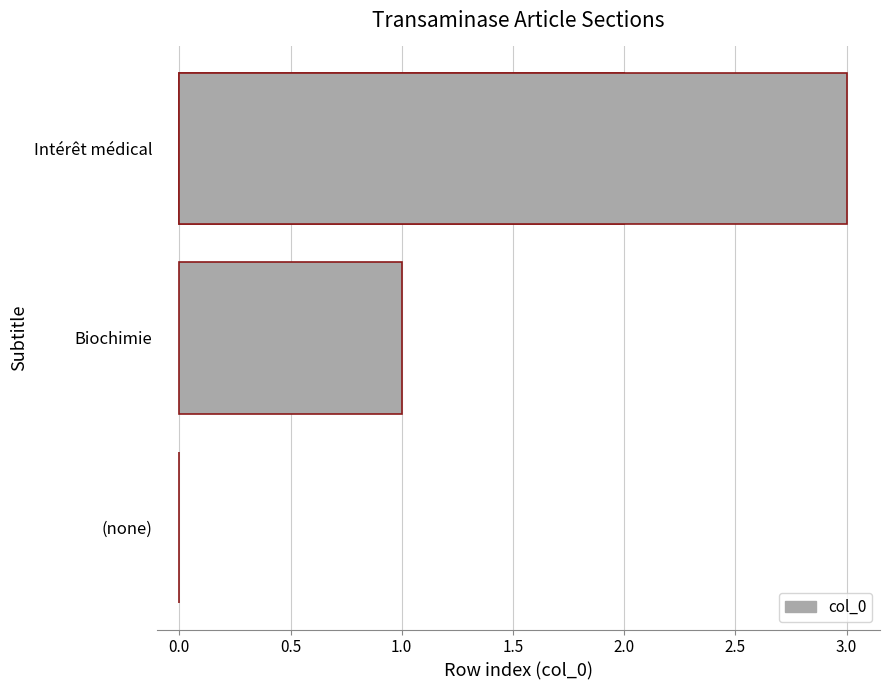

Are the bars grouped side by side (vs. stacked)?

No